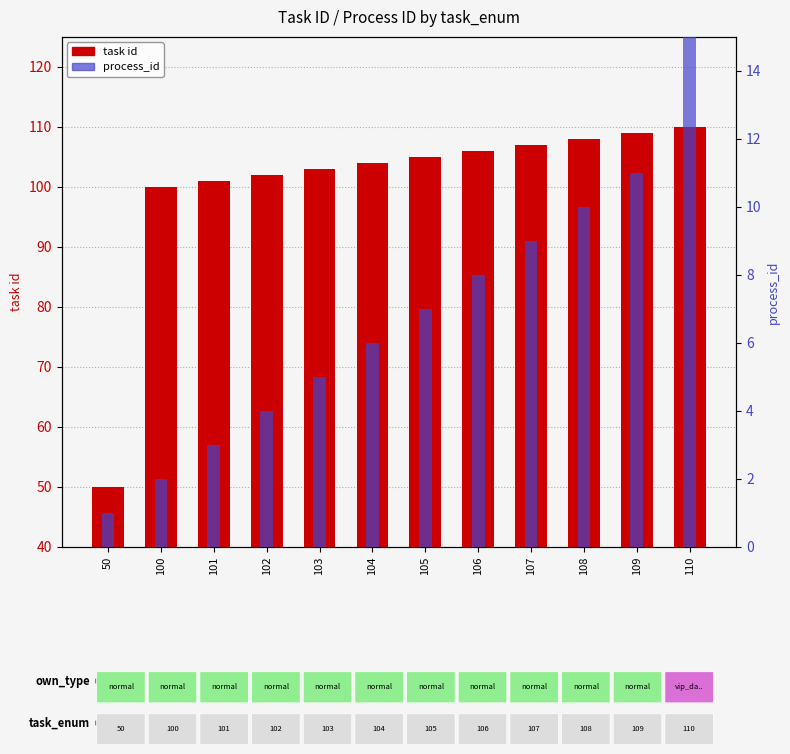

Which category has the highest value in the process_id series?

110